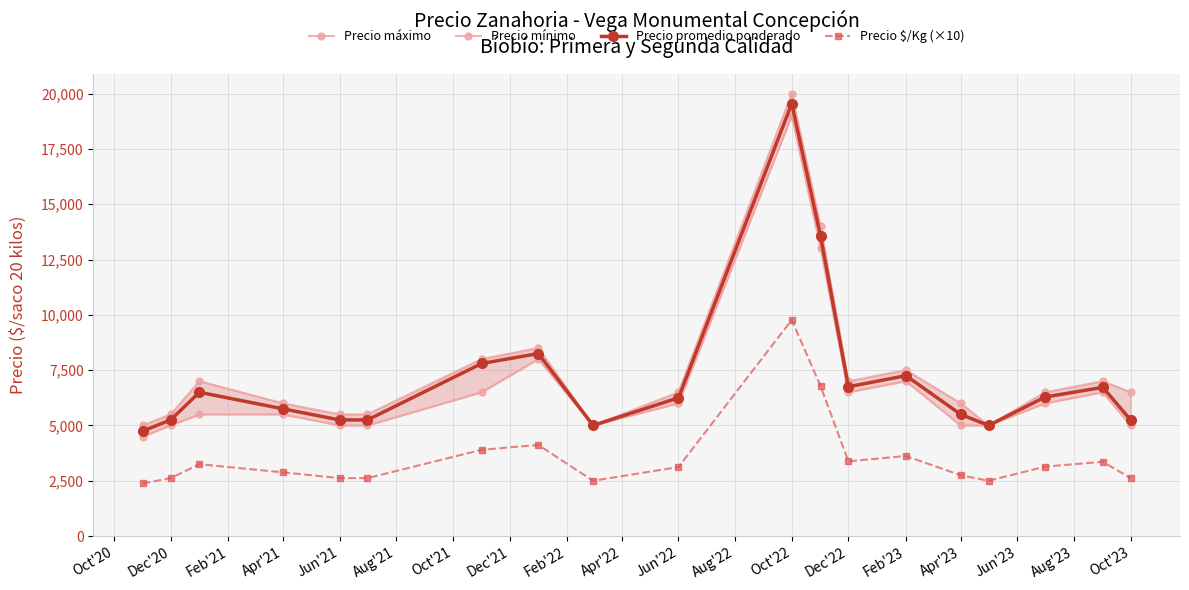

What is the minimum value for Precio promedio ponderado?

4750